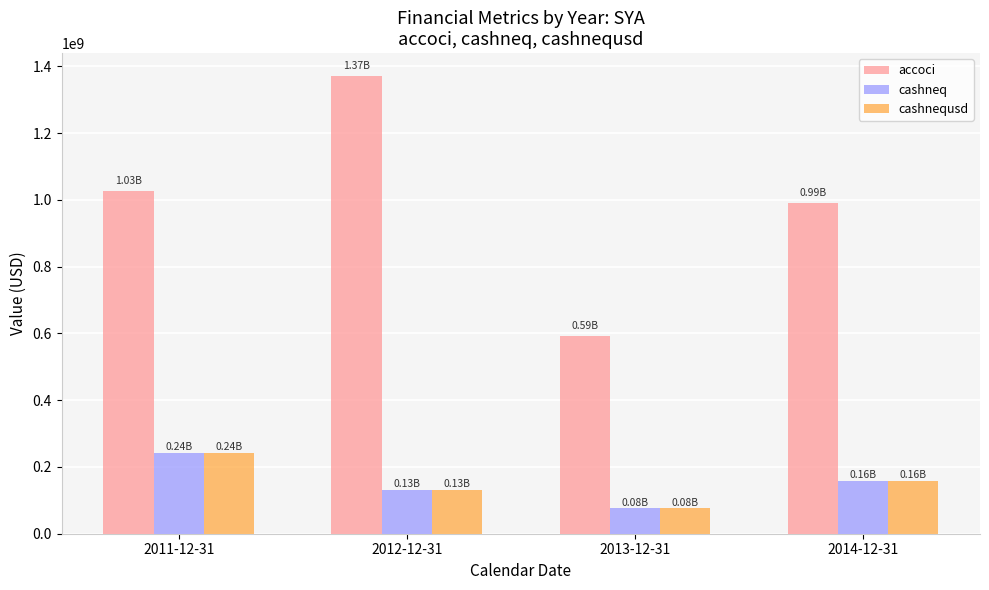

At which category does the chart reach its minimum across all series?

2013-12-31